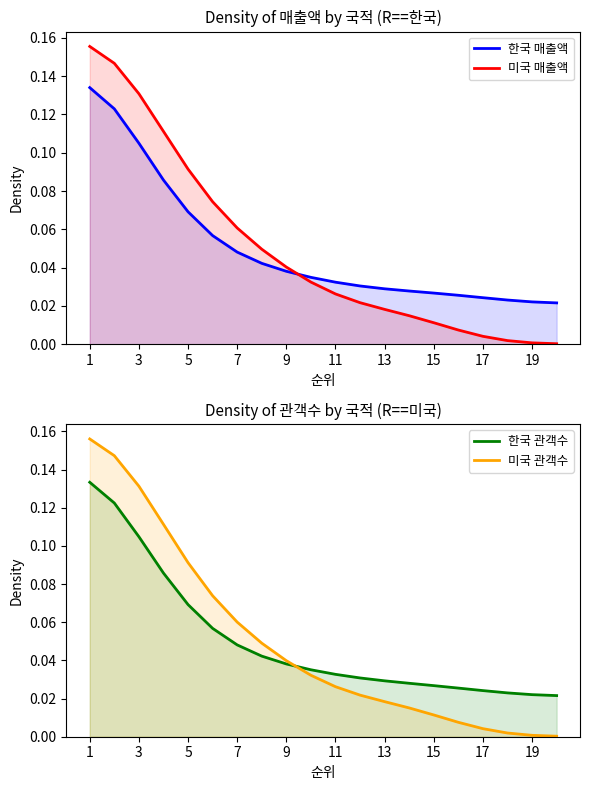

Is the value of 한국 관객수 at 11 greater than the value of 미국 매출액 at 5?

No